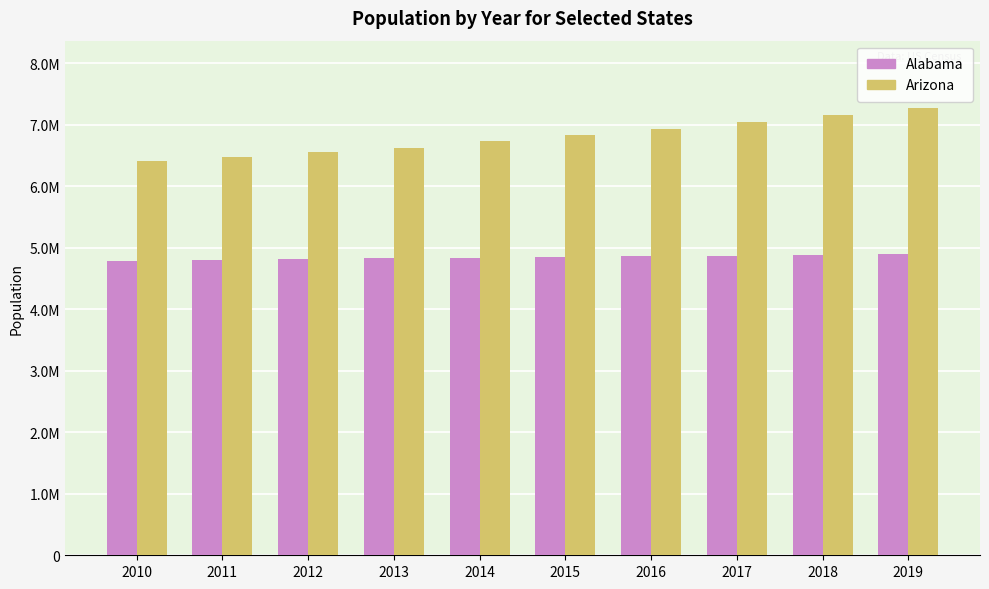

What are all the series names shown in the legend?

Alabama, Arizona